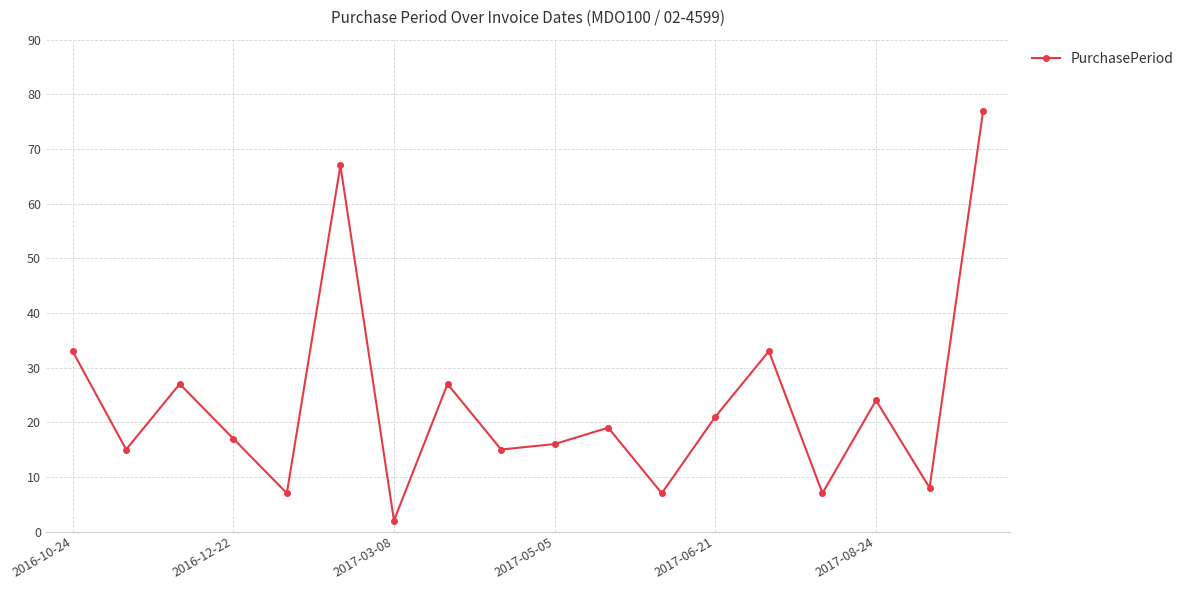

What is the greatest value displayed?

77